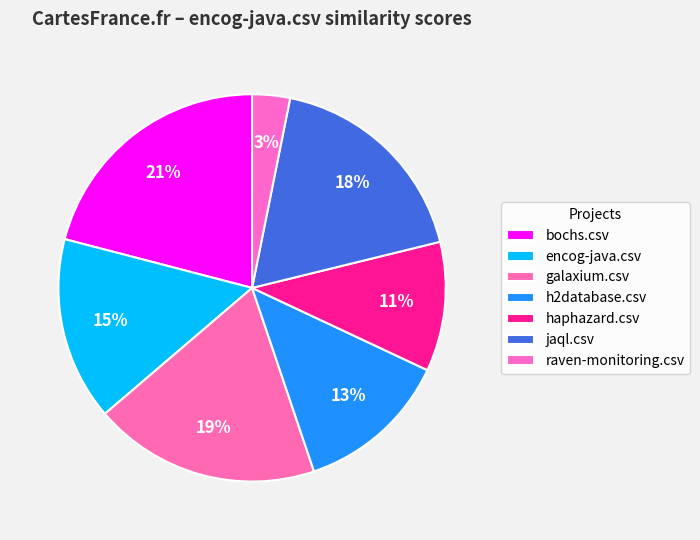

What percentage do h2database.csv and encog-java.csv together represent?

28.2%